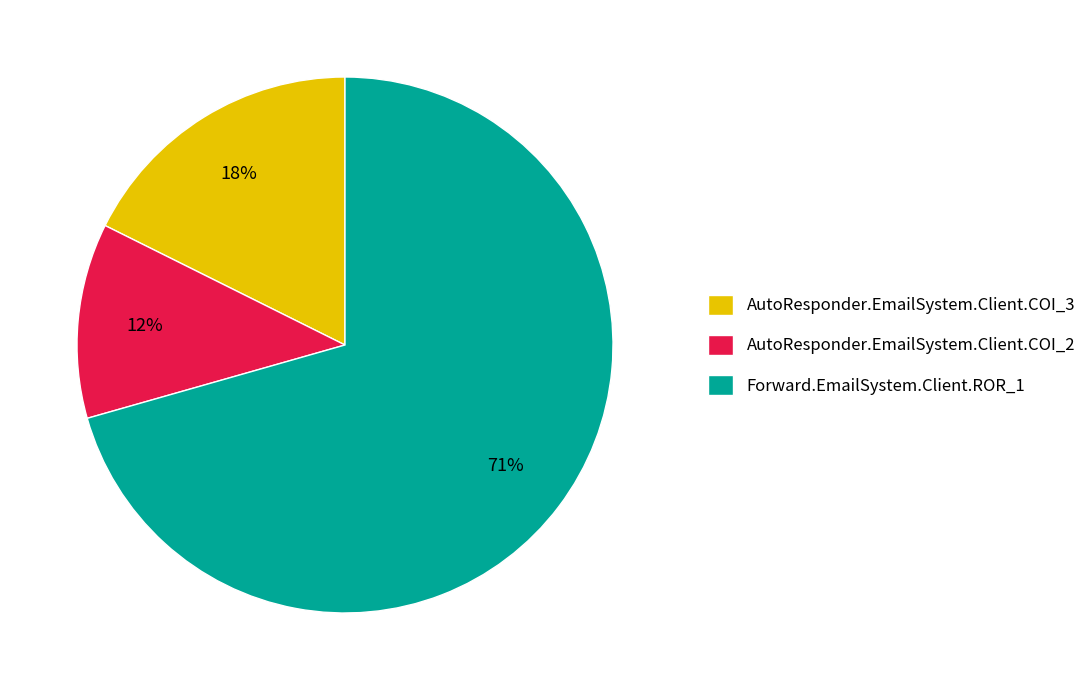

What is the smallest slice in the pie chart?

AutoResponder.EmailSystem.Client.COI_2